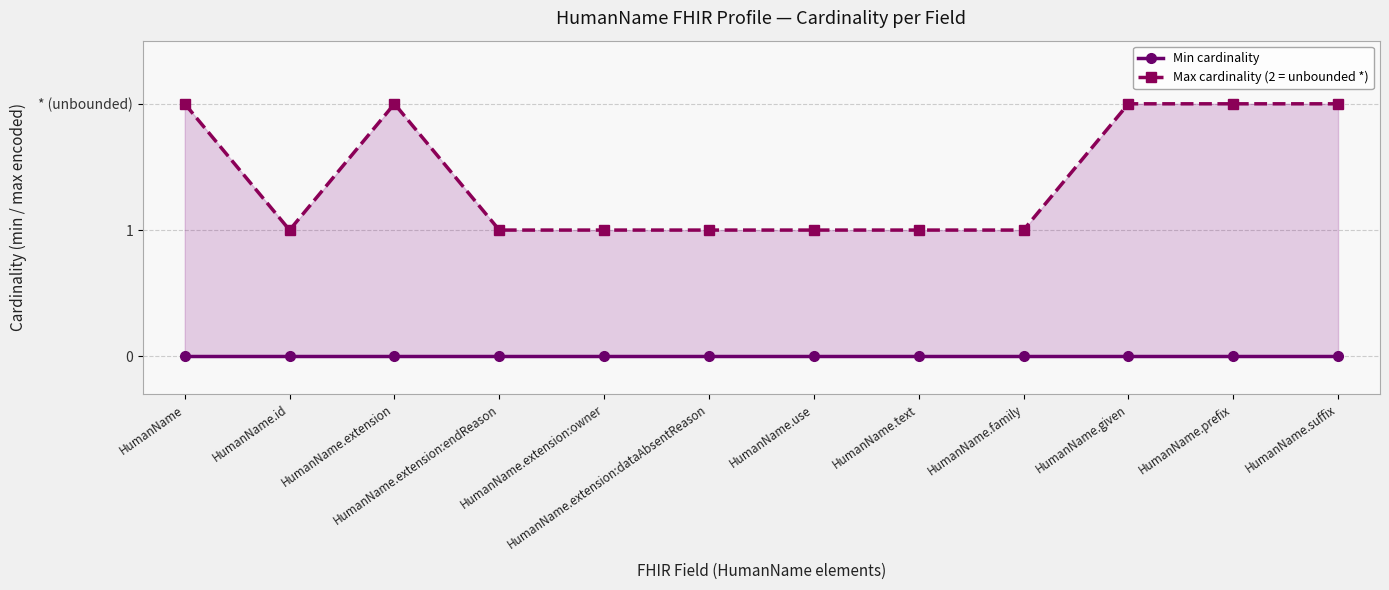

Between HumanName.extension:endReason and HumanName.use, which series saw the biggest shift?

Min cardinality